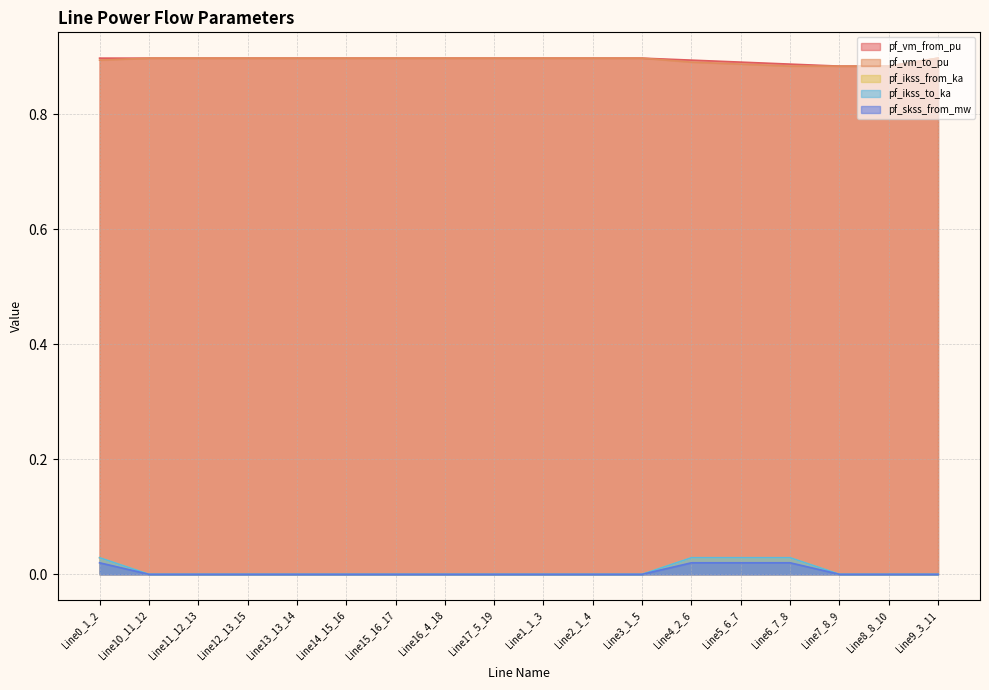

True or false: pf_vm_from_pu has a value of 1.2 at Line2_1_4.

False